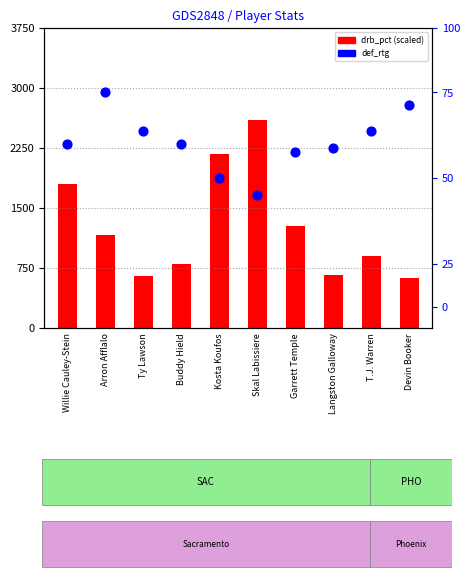

At which category is the sum across all series the highest?

Skal Labissiere